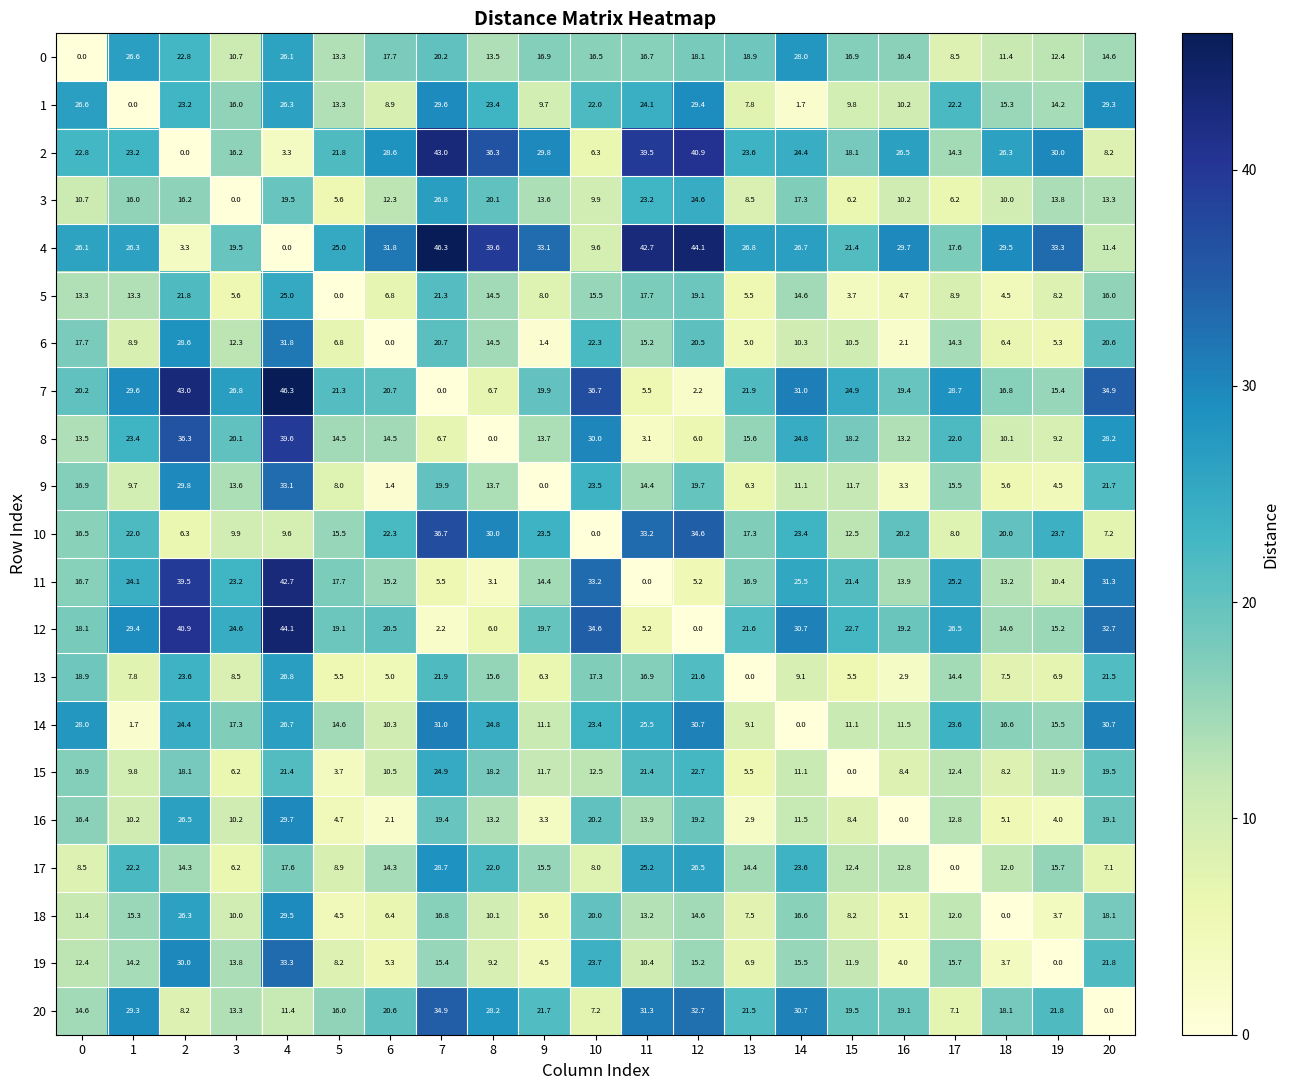

Which series changed the most between 7 and 16?

14